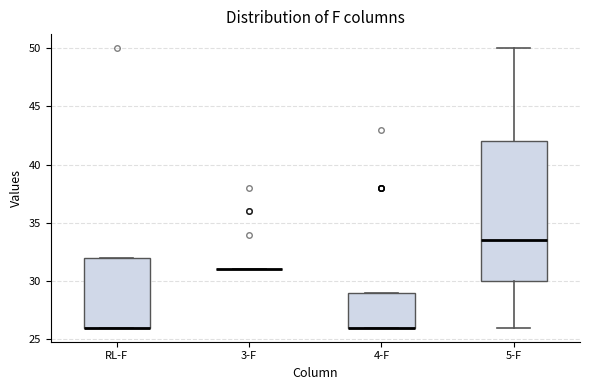

Reading left to right, transcribe this box plot: for each box, give where its median line is, the range the box spans, and where its two whiskers end, as read against the y-axis. The values are not printed on the chart, so give them approximately, as read against the axis.

RL-F: median 26.0 (drawn on the box's lower edge), box 26.0 to 32.0, whiskers 26.0 to 32.0
3-F: box collapsed to a line at 31.0, whiskers 31.0 to 31.0
4-F: median 26.0 (drawn on the box's lower edge), box 26.0 to 29.0, whiskers 26.0 to 29.0
5-F: median 33.5, box 30.0 to 42.0, whiskers 26.0 to 50.0